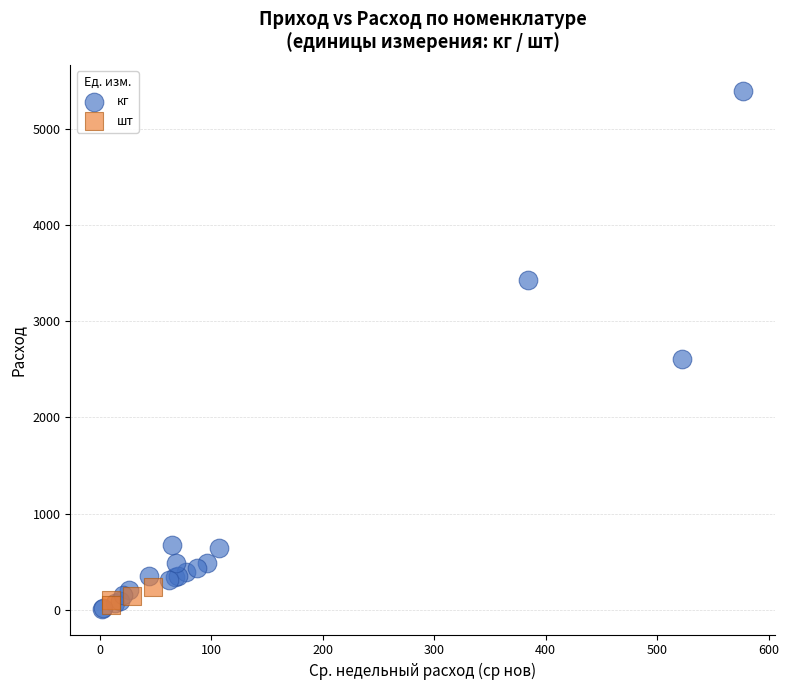

Which series has the largest Y range (max minus min)?

кг